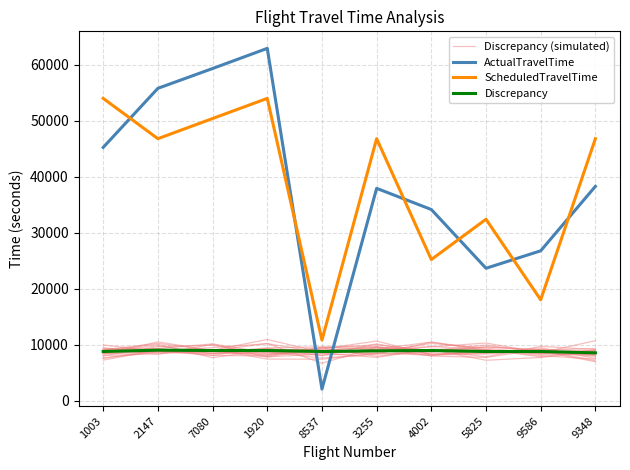

How many intersections are there between ActualTravelTime and ScheduledTravelTime?

6